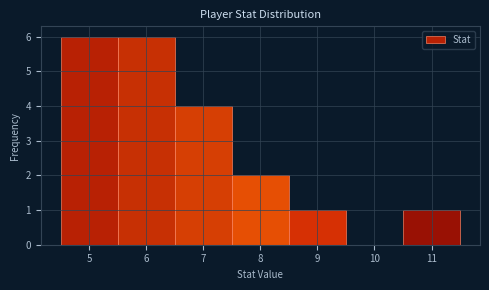

Reading left to right, transcribe this chart: for each bar, give the range it covers on the x-axis and its height. The values are not printed on the chart, so give them approximately, as read against the axis.

4.5 to 5.5: 6
5.5 to 6.5: 6
6.5 to 7.5: 4
7.5 to 8.5: 2
8.5 to 9.5: 1
9.5 to 10.5: 0
10.5 to 11.5: 1